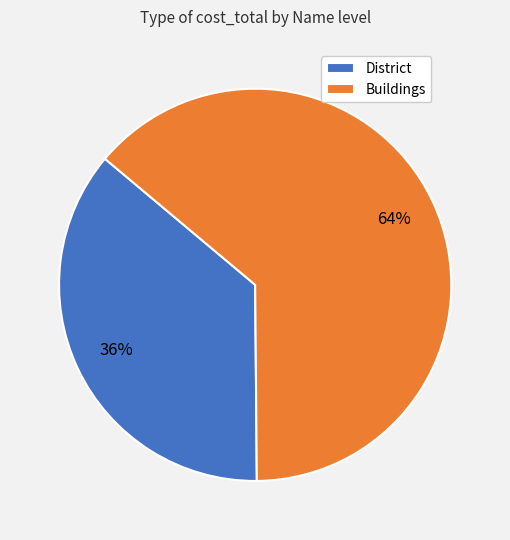

Is it true that District is 30% of the pie?

False